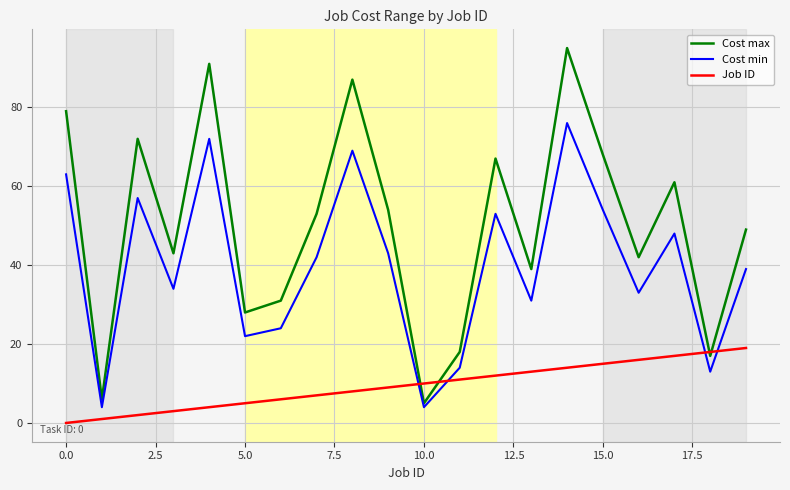

Which series has the widest spread of values?

Cost max